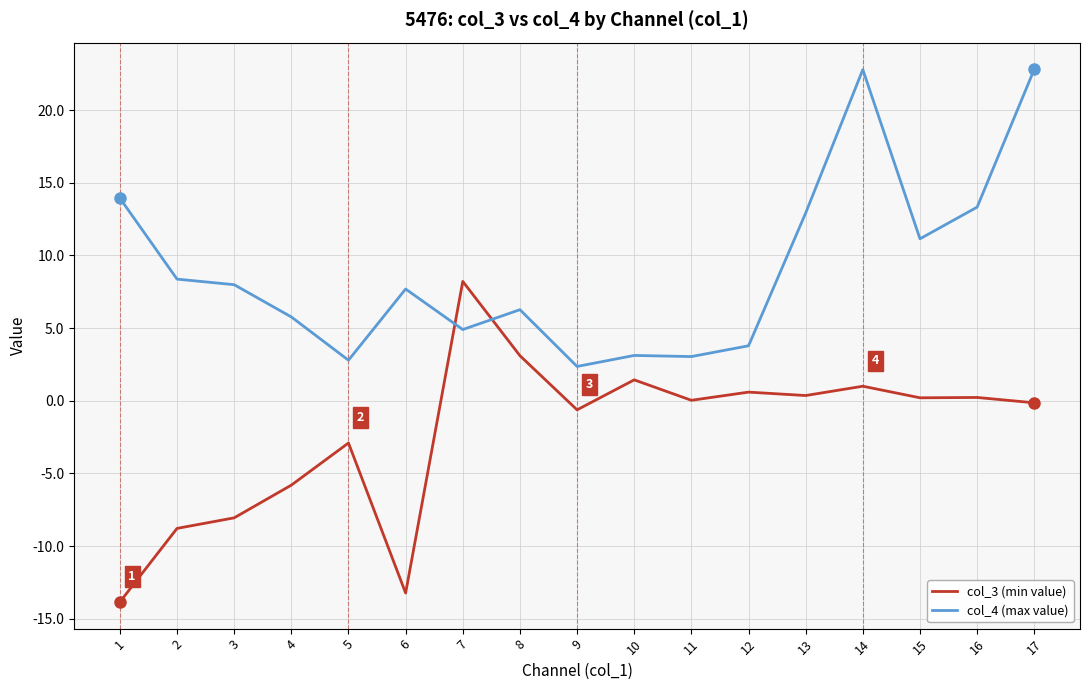

Which series ends up on top after the final intersection of col_4 (max value) and col_3 (min value)?

col_4 (max value)